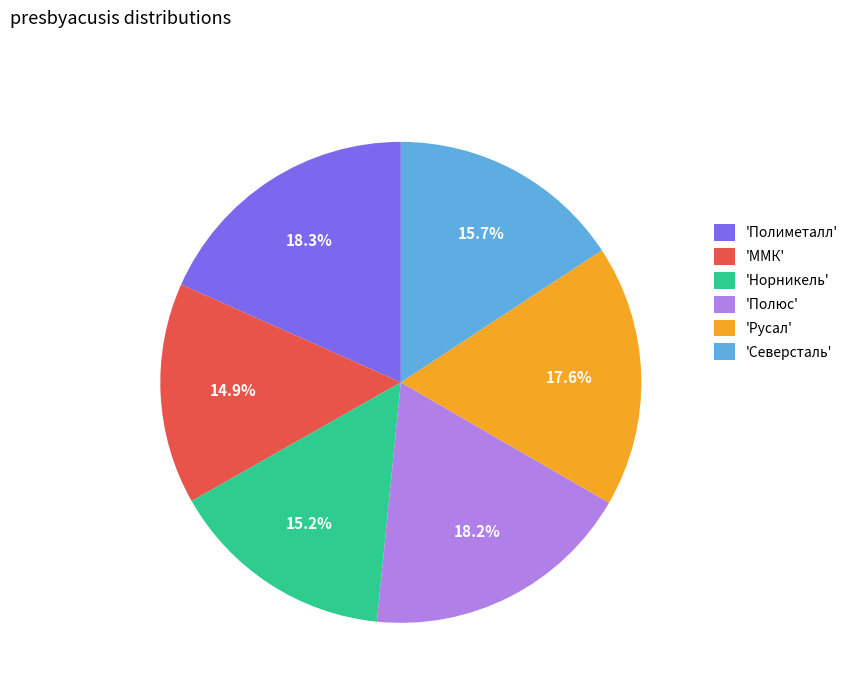

Approximately how many times larger is the value at 'Норникель' compared to 'Полиметалл'?

0.8